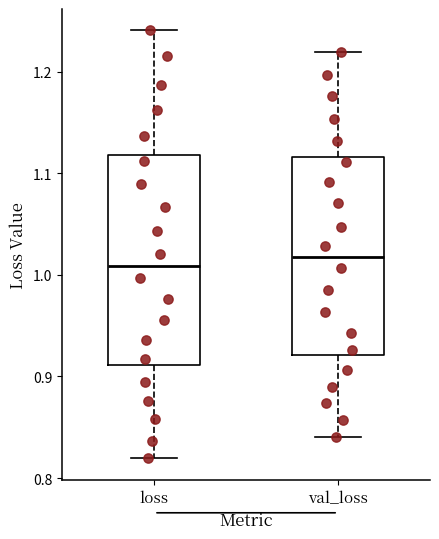

Where does the lower whisker of the box for loss end on the y-axis? The values are not printed on the chart, so give them approximately, as read against the axis.

0.82